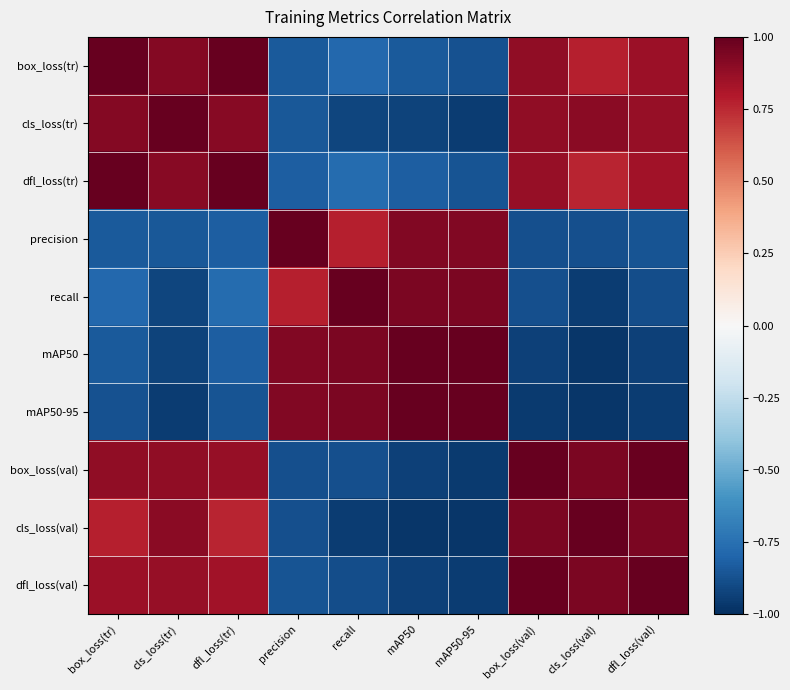

What is the spread (max minus min) of values at cls_loss(tr)?

1.9